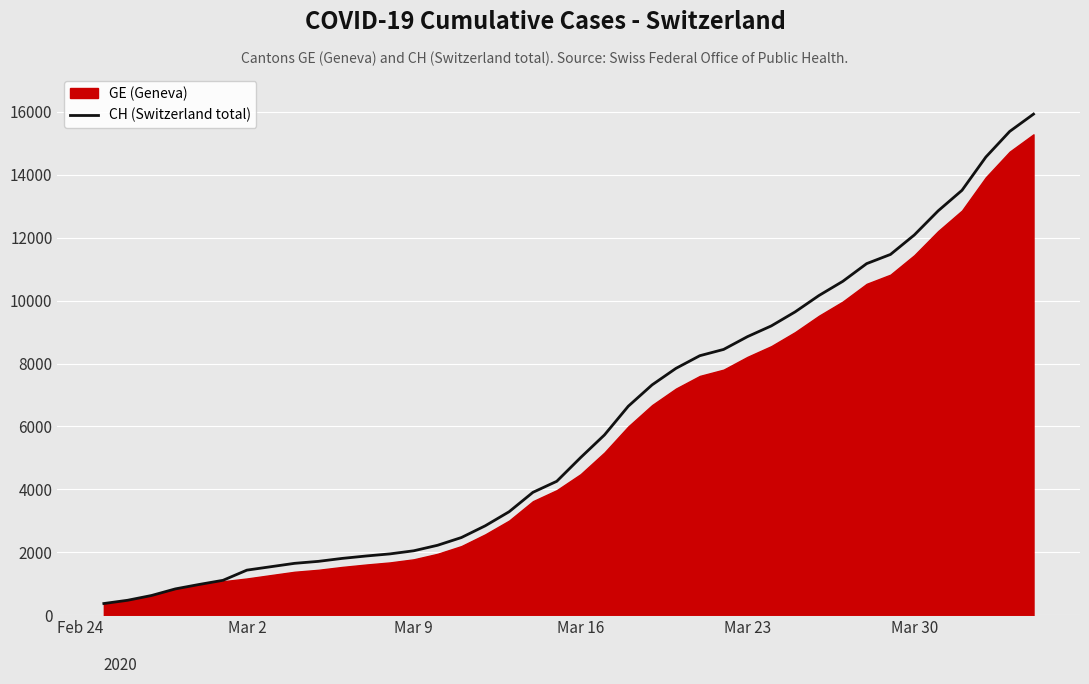

How many lines are shown in the chart?

1